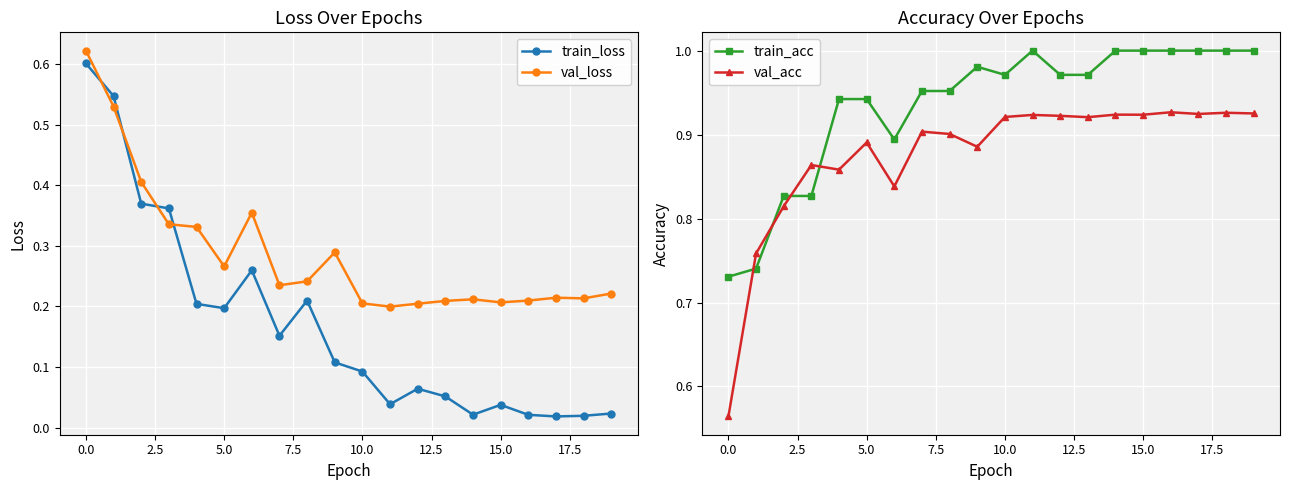

The val_loss series shows 0.0 at 14. True or false?

False